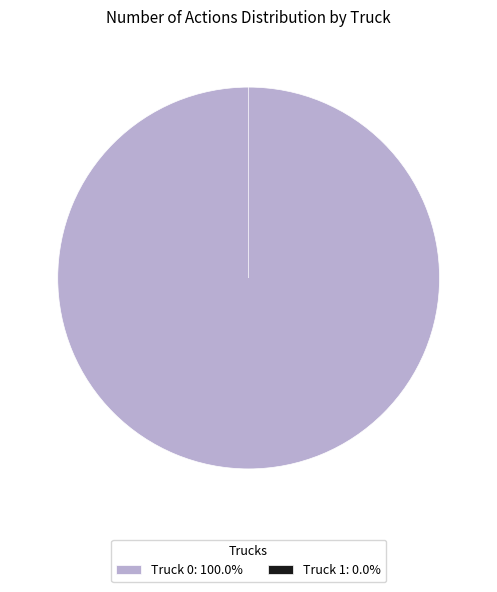

Rank the categories by value from highest to lowest.

Truck 0, Truck 1